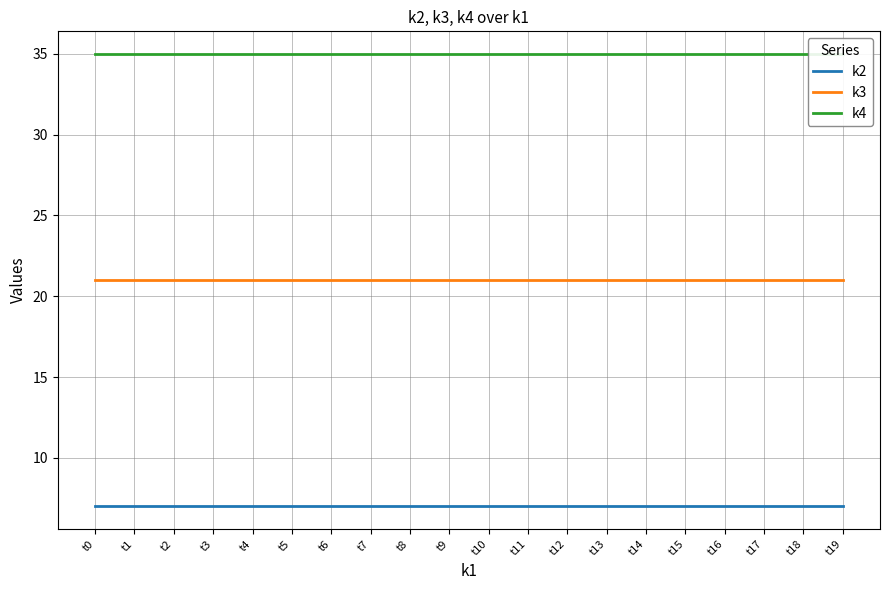

True or false: k3 and k2 intersect in this chart.

False